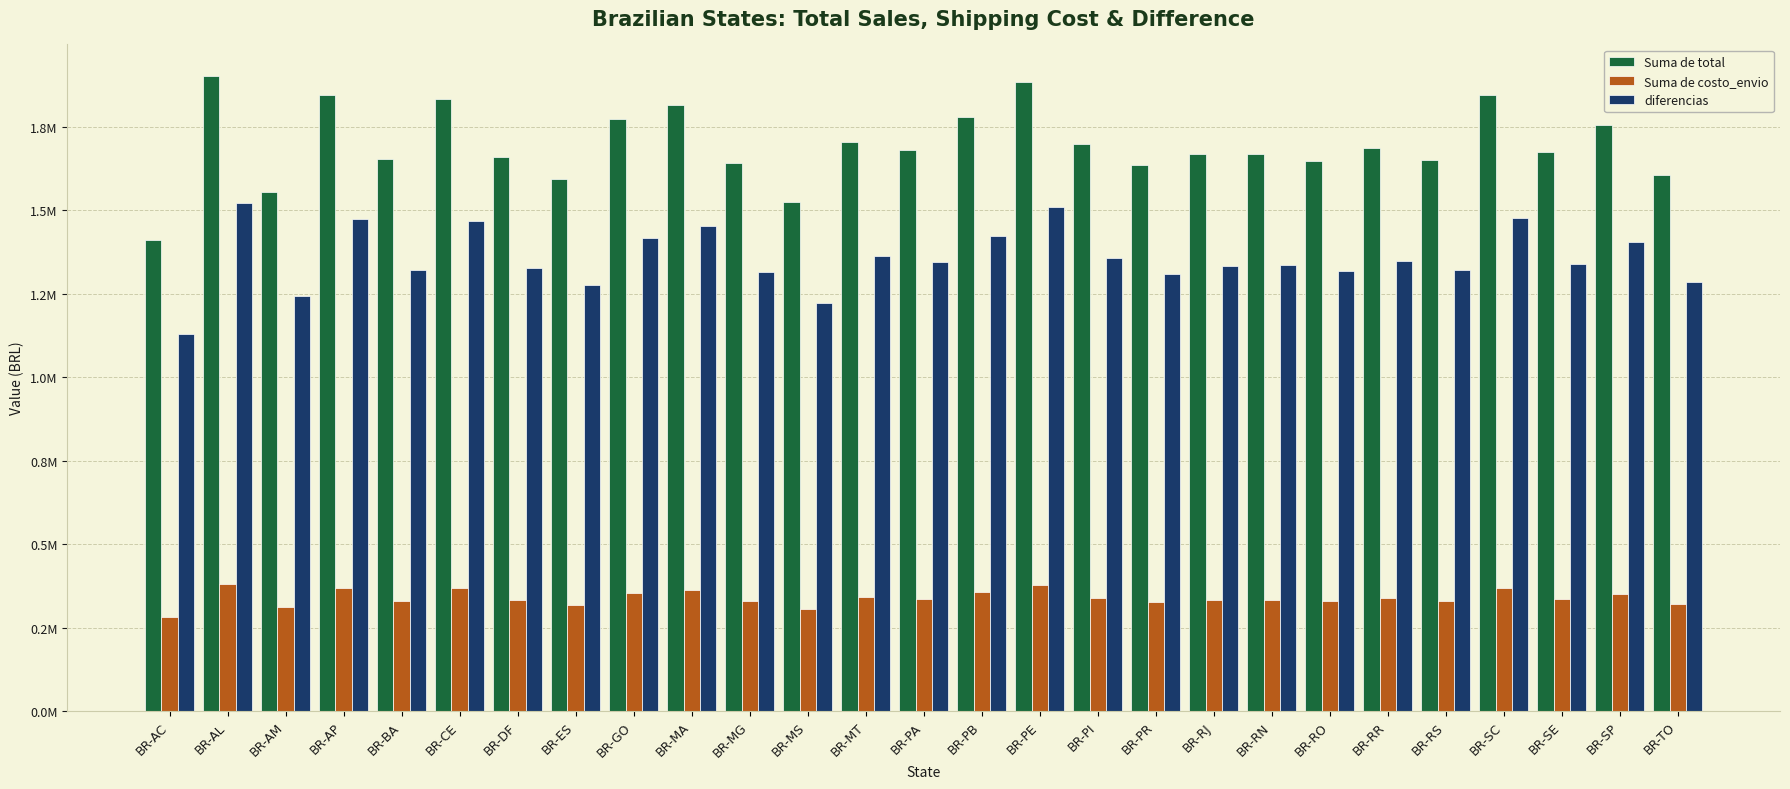

Does the chart contain stacked bars?

No